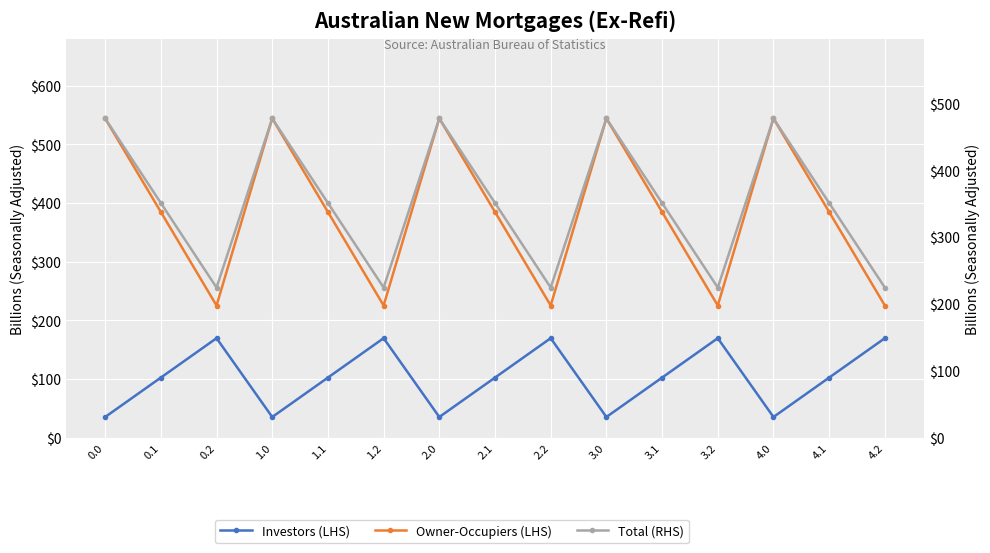

What is the label of the 6th point from the right?

3.0